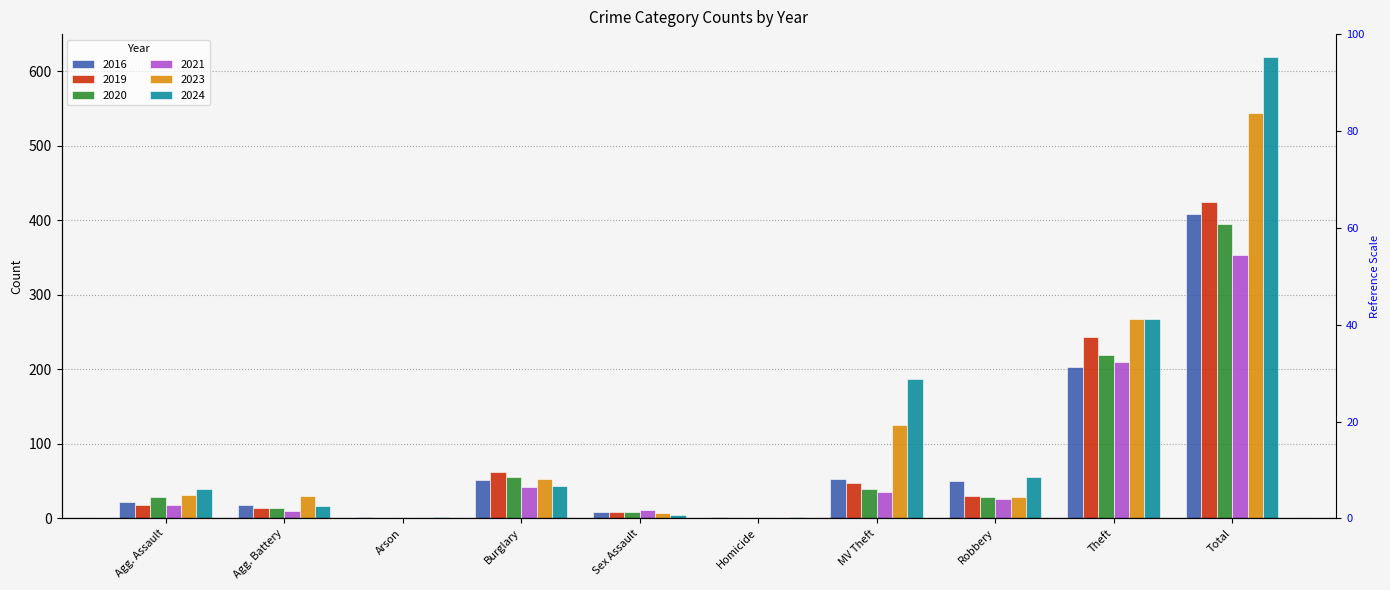

Where does the 2017 series first go above 50?

Burglary